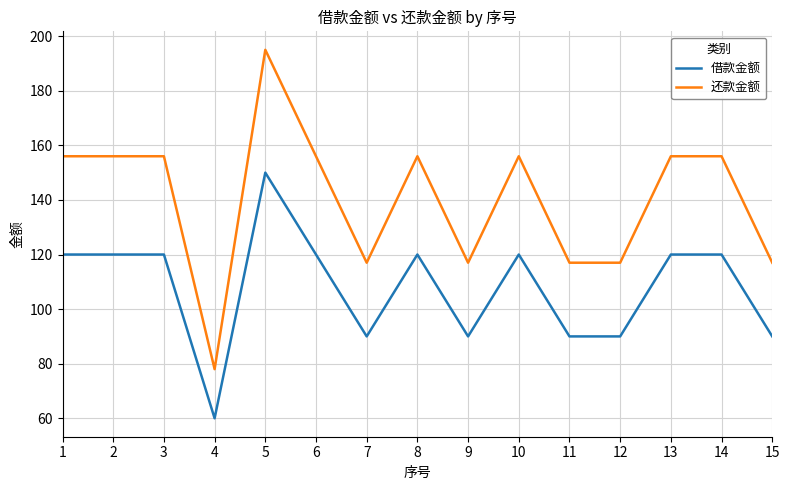

True or false: 还款金额 and 借款金额 cross at least once.

False